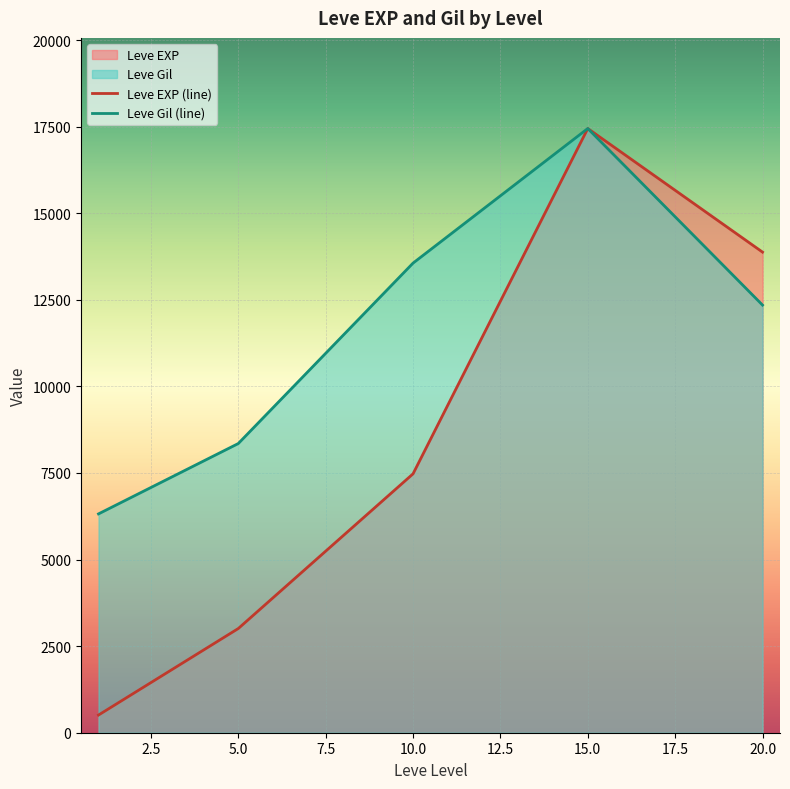

What is the spread (max minus min) of values at 10.0?

6084.0